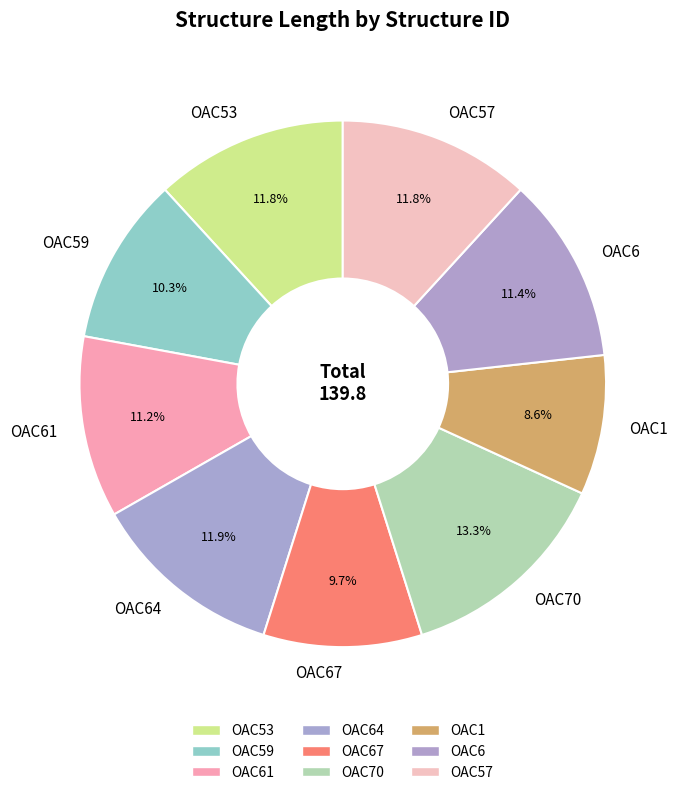

What percentage is the OAC59 slice, to the nearest percent?

10%